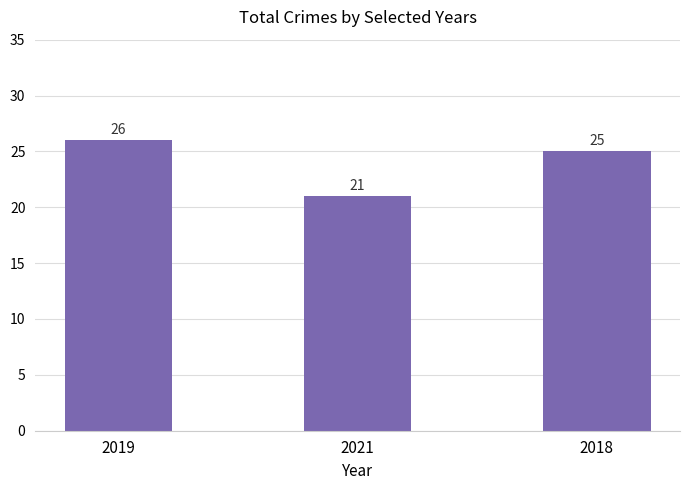

Is it true that the value at 2019 is 26?

True